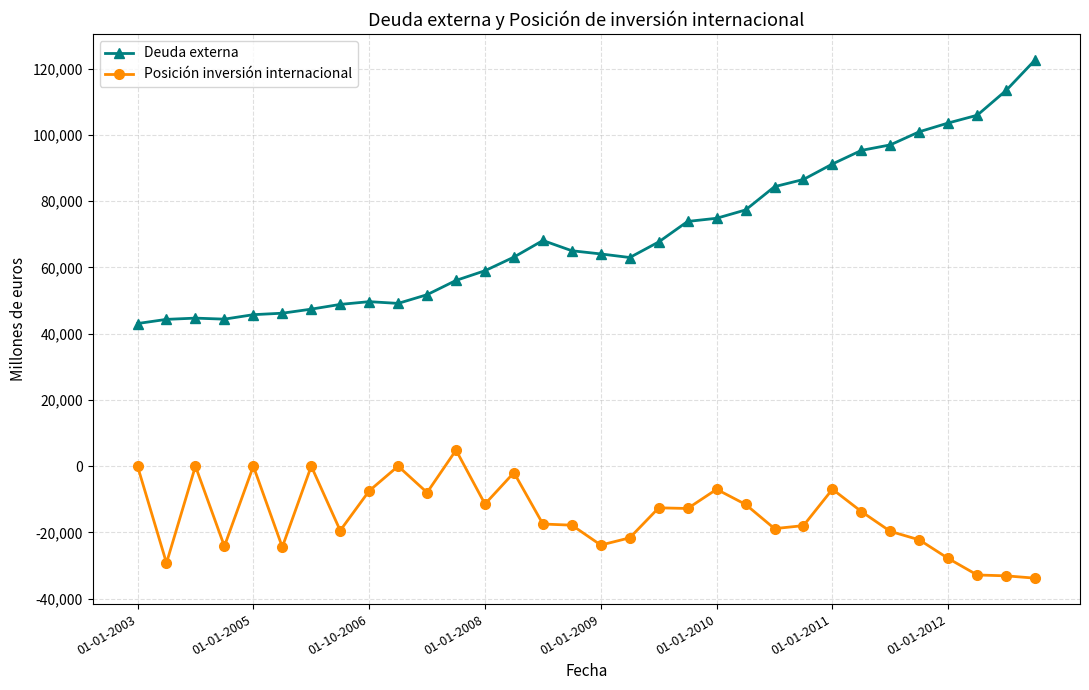

What is the smallest value displayed?

-33826.1